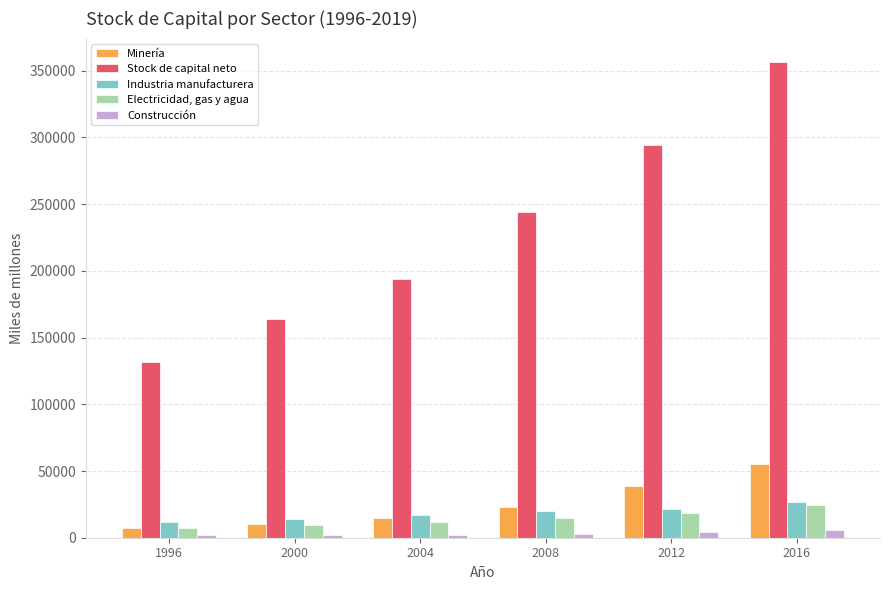

Is the value of Minería at 2012 greater than the value of Industria manufacturera at 2004?

Yes